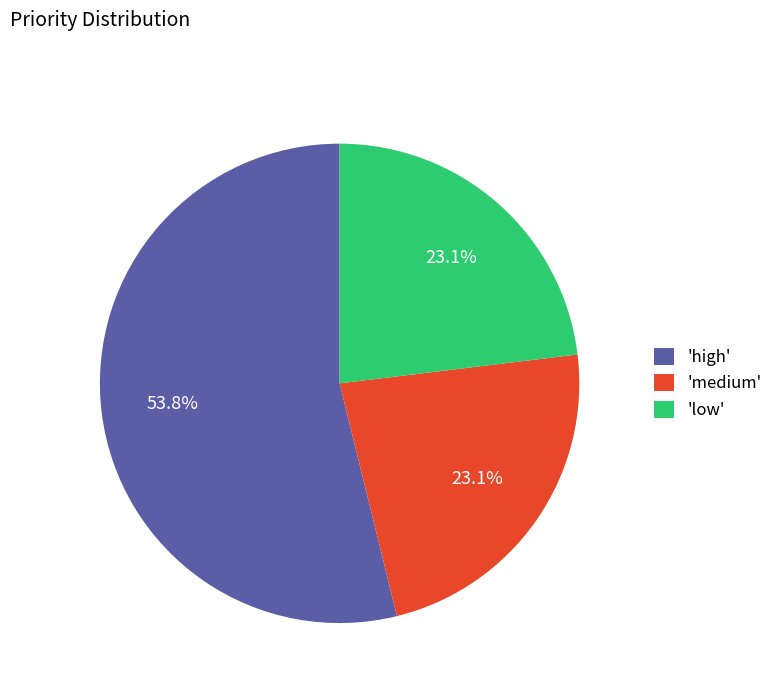

To the nearest percent, what is the average slice percentage?

33%